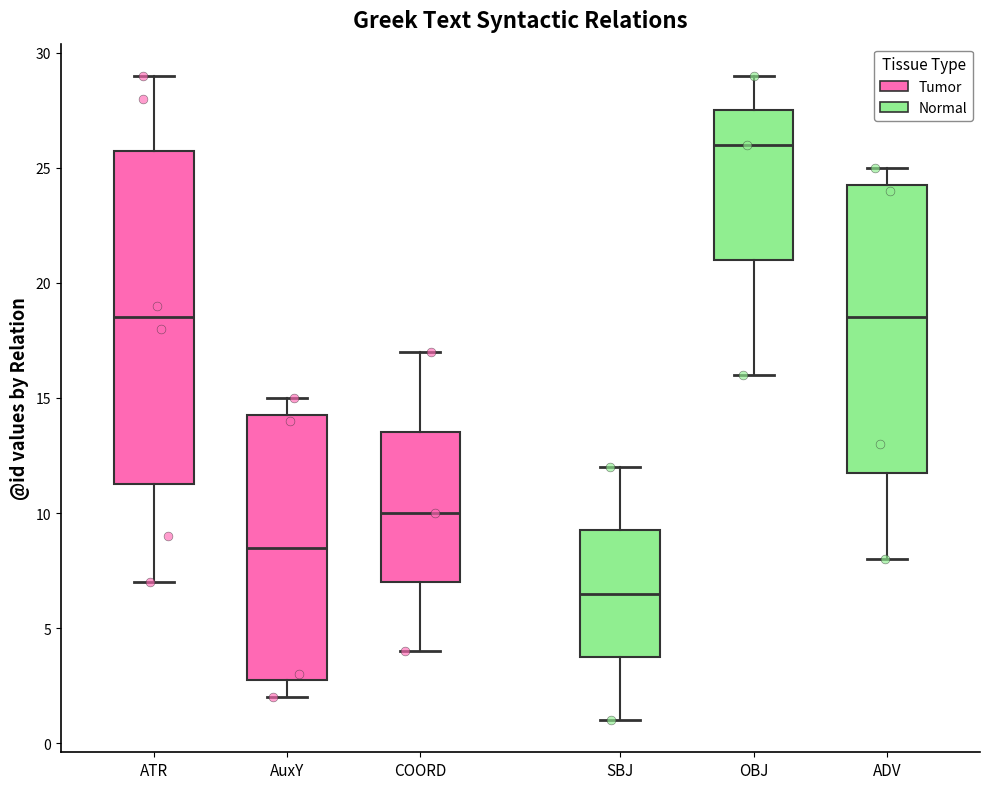

Where is the upper edge of the box for AuxY on the y-axis? The values are not printed on the chart, so give them approximately, as read against the axis.

14.5